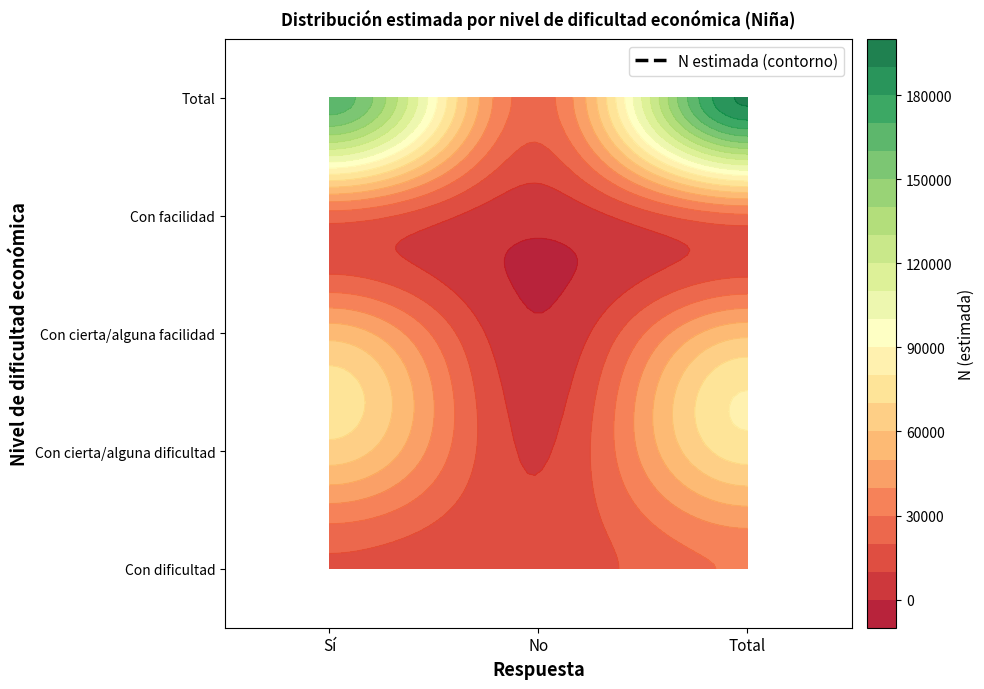

Reading left to right, extract all data points from this chart.

Con dificultad: Sí=18417	No=12523	Total=30940
Con cierta/alguna dificultad: Sí=66159	No=8844	Total=75003
Con cierta/alguna facilidad: Sí=56132	No=1264	Total=57396
Con facilidad: Sí=25616	No=2913	Total=28529
Total: Sí=166324	No=25544	Total=191868